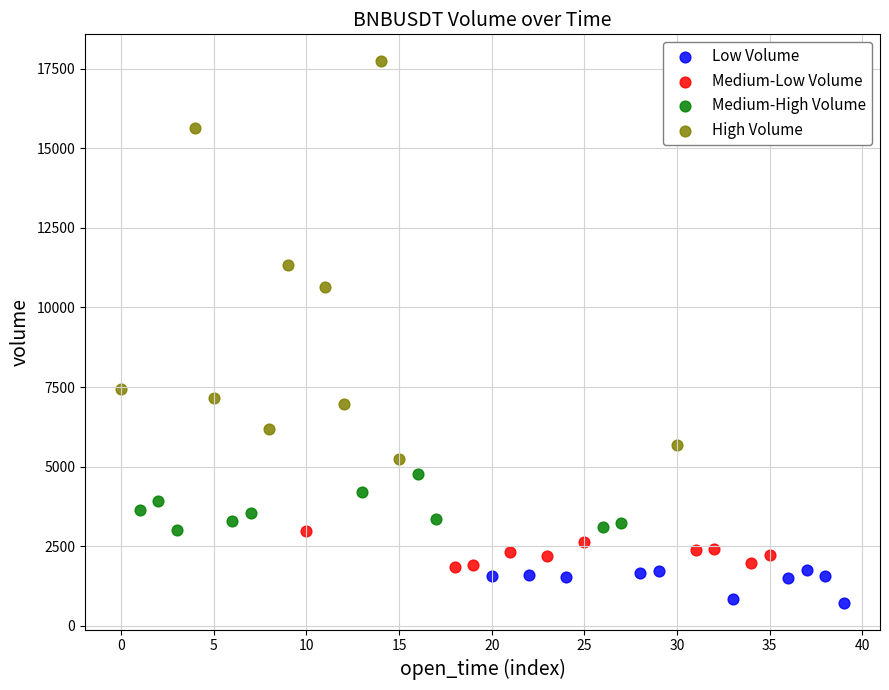

Which series has the widest spread of Y values?

High Volume